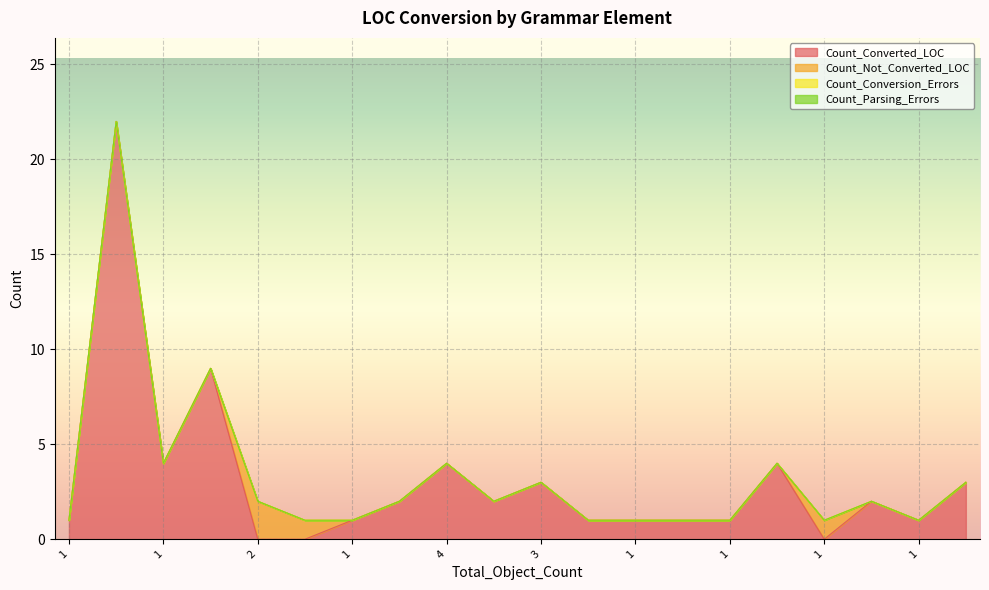

Reading right to left, list all the values displayed in this chart.

Count_Converted_LOC: 1=3	1=1	1=2	1=0	4=4	1=1	1=1	1=1	1=1	3=3	2=2	4=4	1=2	1=1	1=0	2=0	1=9	1=4	2=22	1=1
Count_Not_Converted_LOC: 1=0	1=0	1=0	1=1	4=0	1=0	1=0	1=0	1=0	3=0	2=0	4=0	1=0	1=0	1=1	2=2	1=0	1=0	2=0	1=0
Count_Conversion_Errors: 1=0	1=0	1=0	1=0	4=0	1=0	1=0	1=0	1=0	3=0	2=0	4=0	1=0	1=0	1=0	2=0	1=0	1=0	2=0	1=0
Count_Parsing_Errors: 1=0	1=0	1=0	1=0	4=0	1=0	1=0	1=0	1=0	3=0	2=0	4=0	1=0	1=0	1=0	2=0	1=0	1=0	2=0	1=0